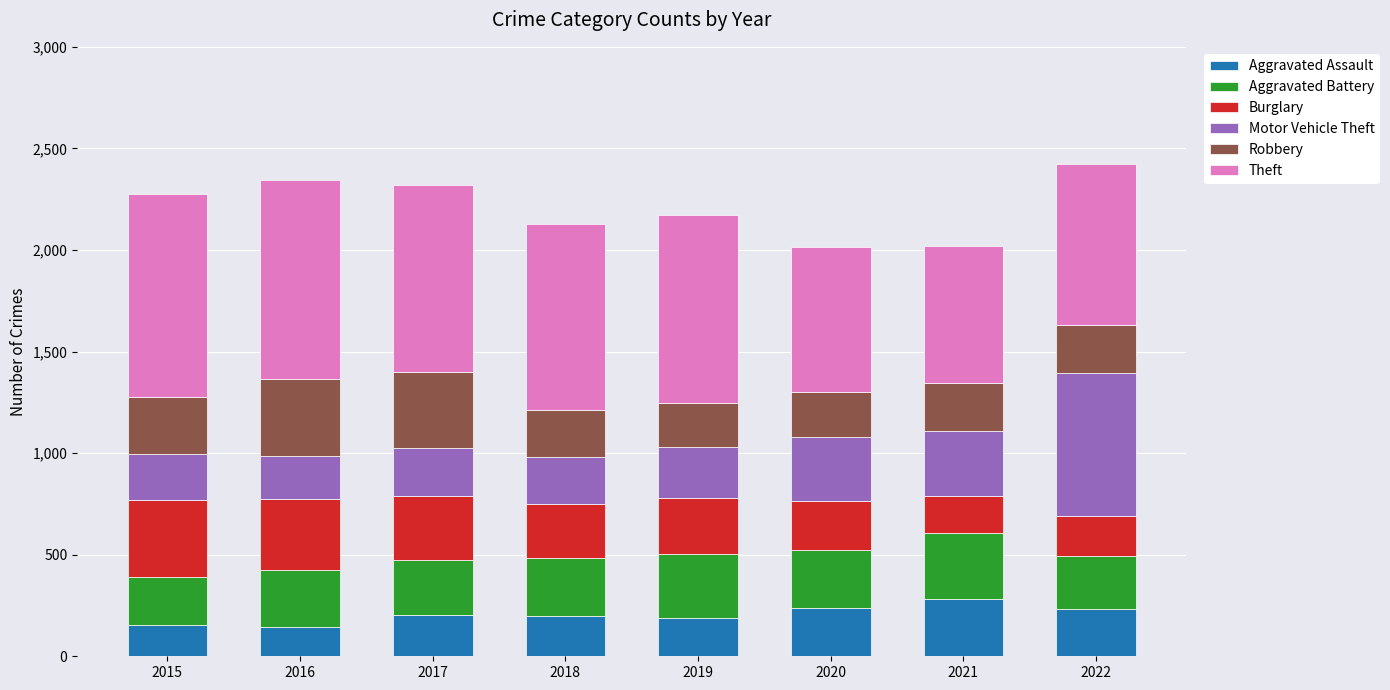

What is the highest value of the Aggravated Assault series?

283